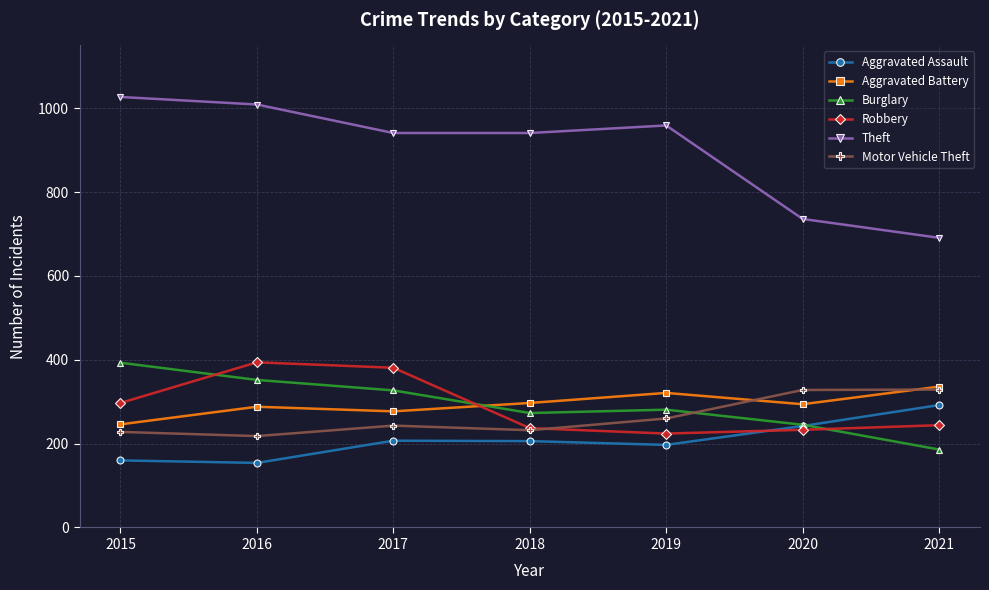

What is the difference between the highest and lowest values at 2016?

855